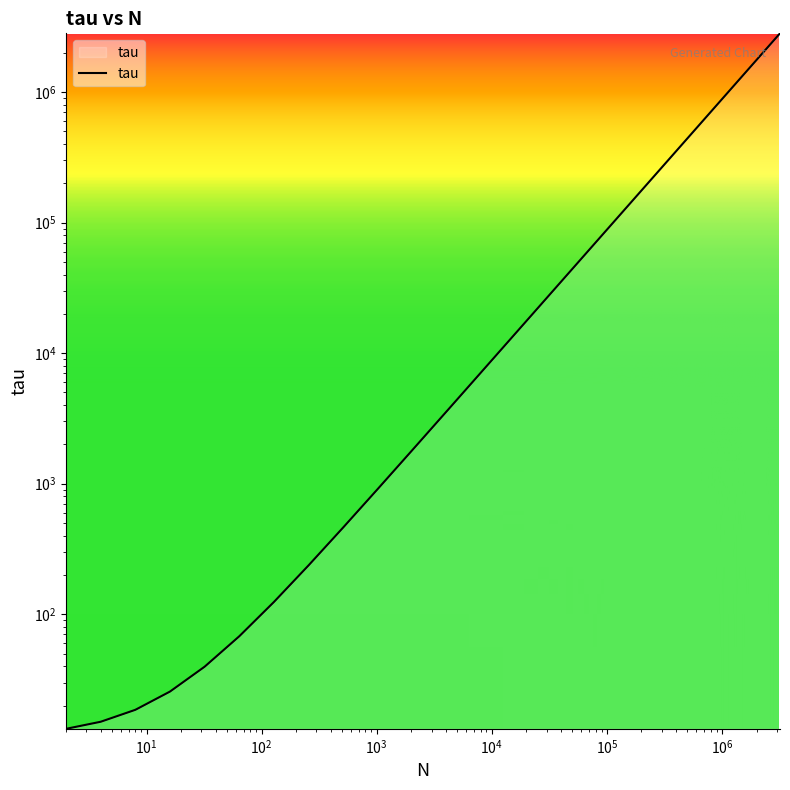

What is the approximate value at 256?

236.8